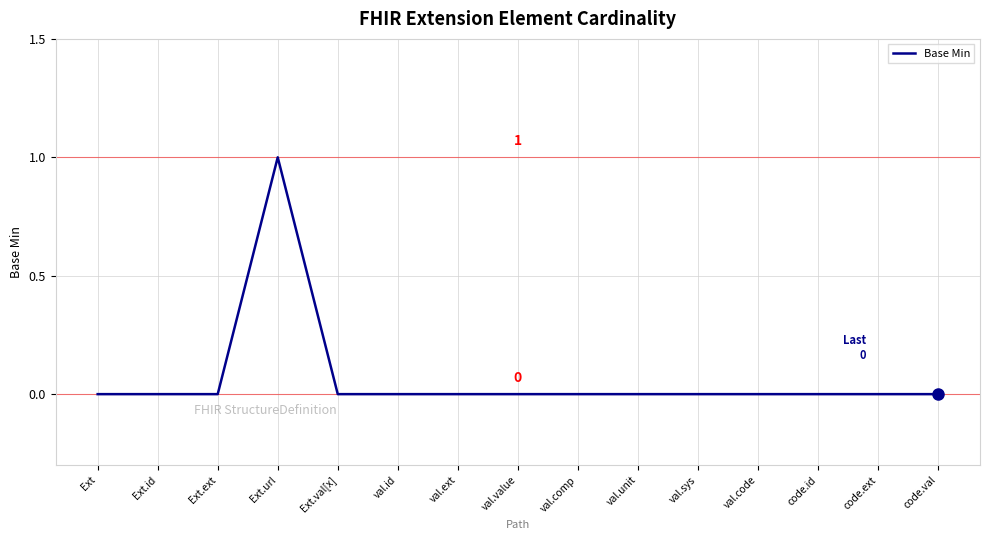

At which category does the chart reach its peak across all series?

Ext.url